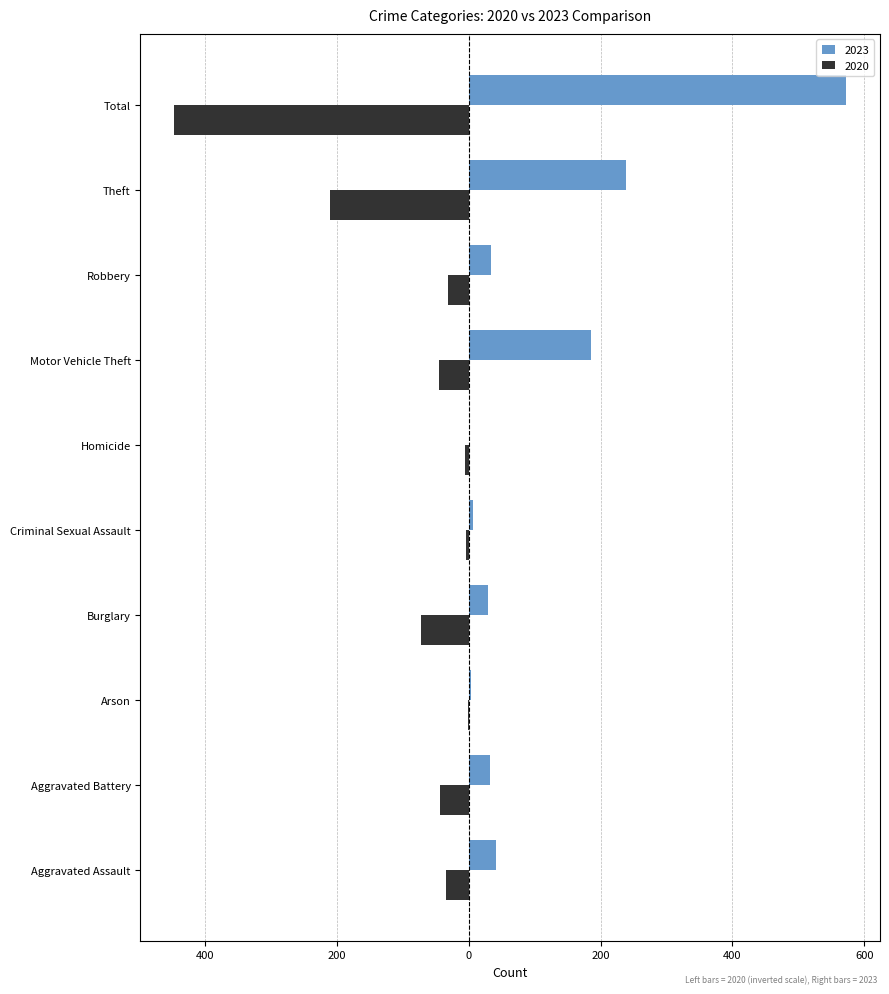

What are all the series names shown in the legend?

2023, 2020